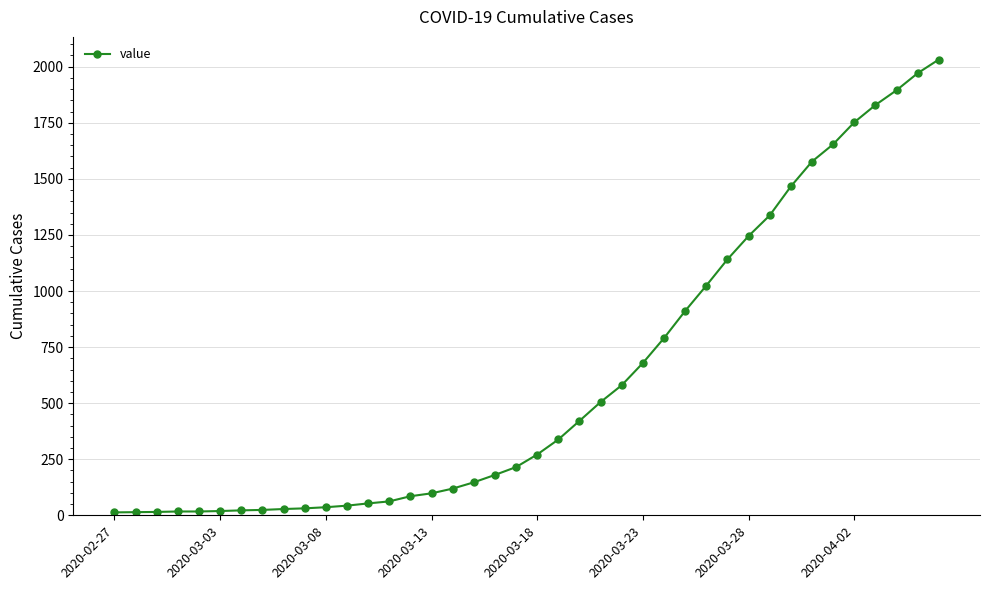

What is the difference between the maximum and minimum values?

2019